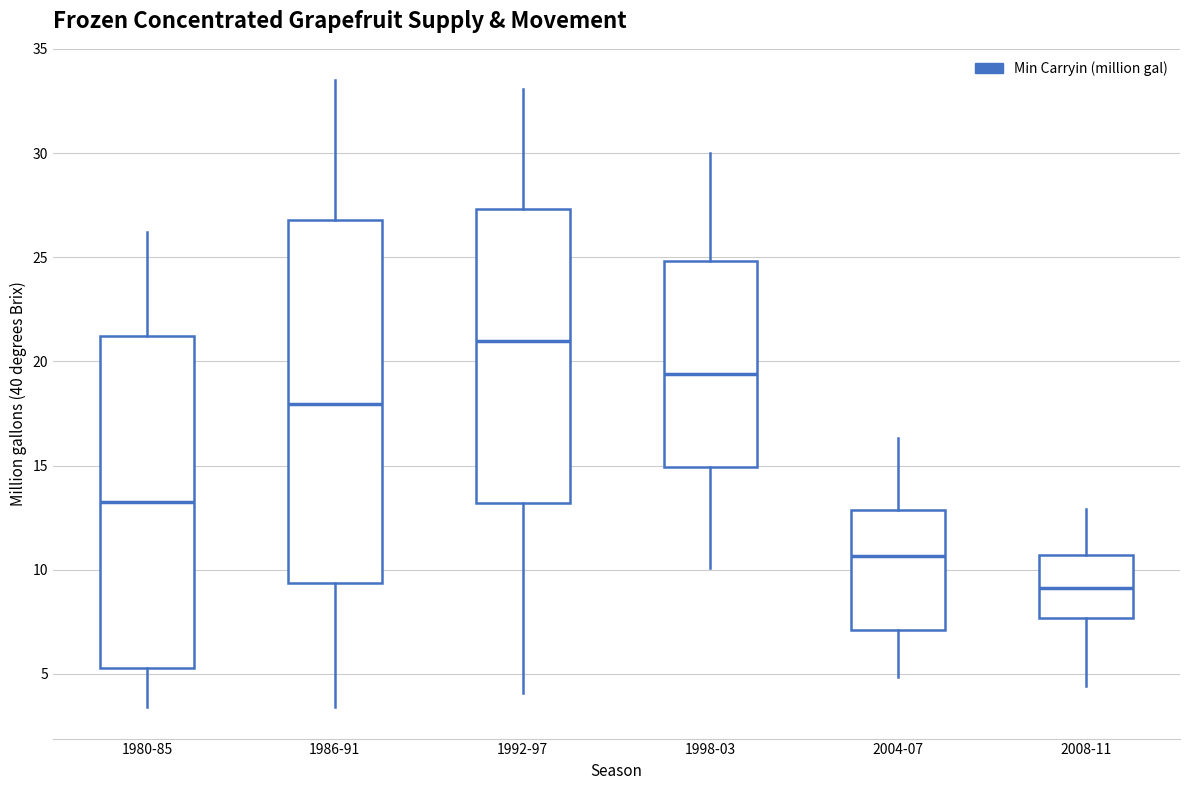

Where is the lower edge of the box for 2008-11 on the y-axis? The values are not printed on the chart, so give them approximately, as read against the axis.

7.5